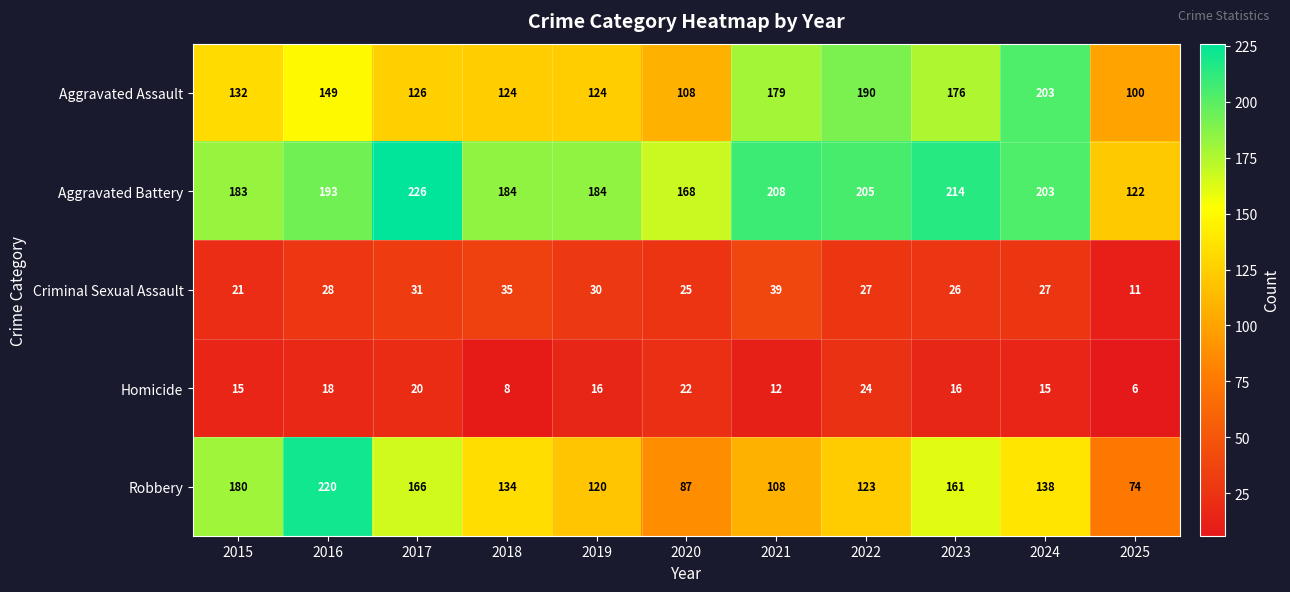

What is the difference between the highest and lowest values at 2015?

168